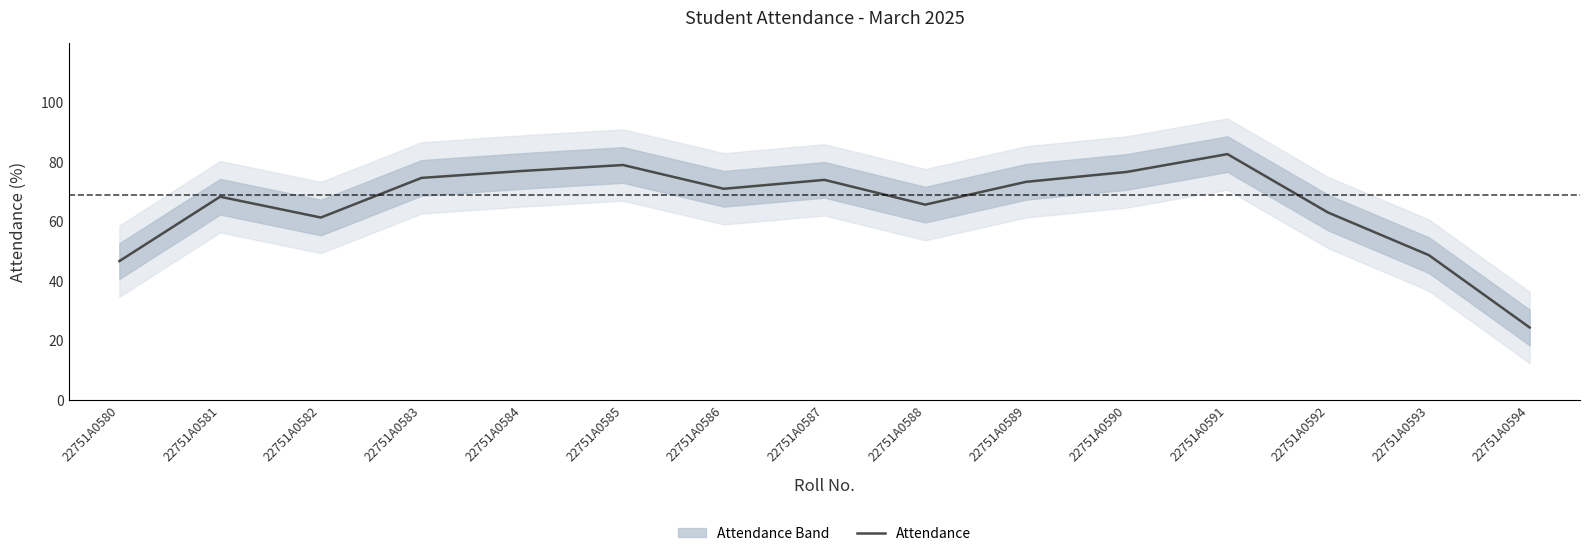

How many lines are shown in the chart?

1